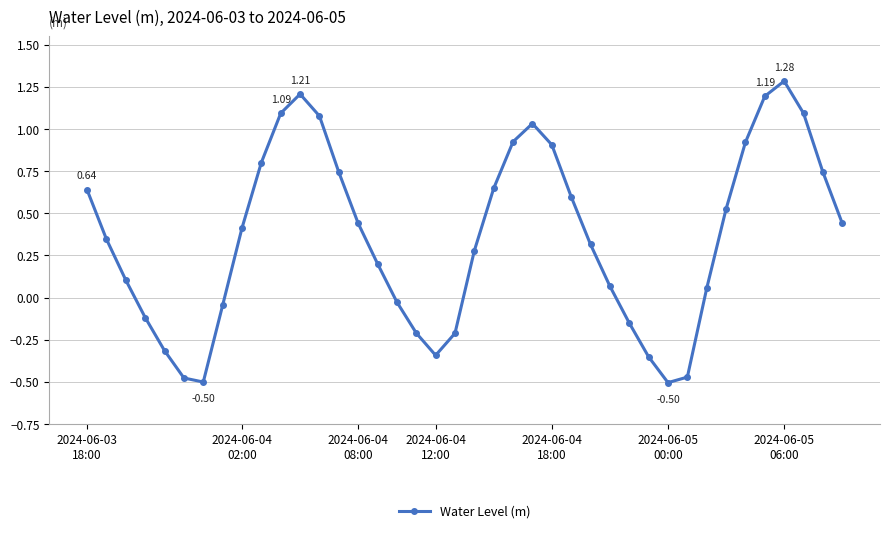

What is the difference between the maximum and minimum values?

1.8